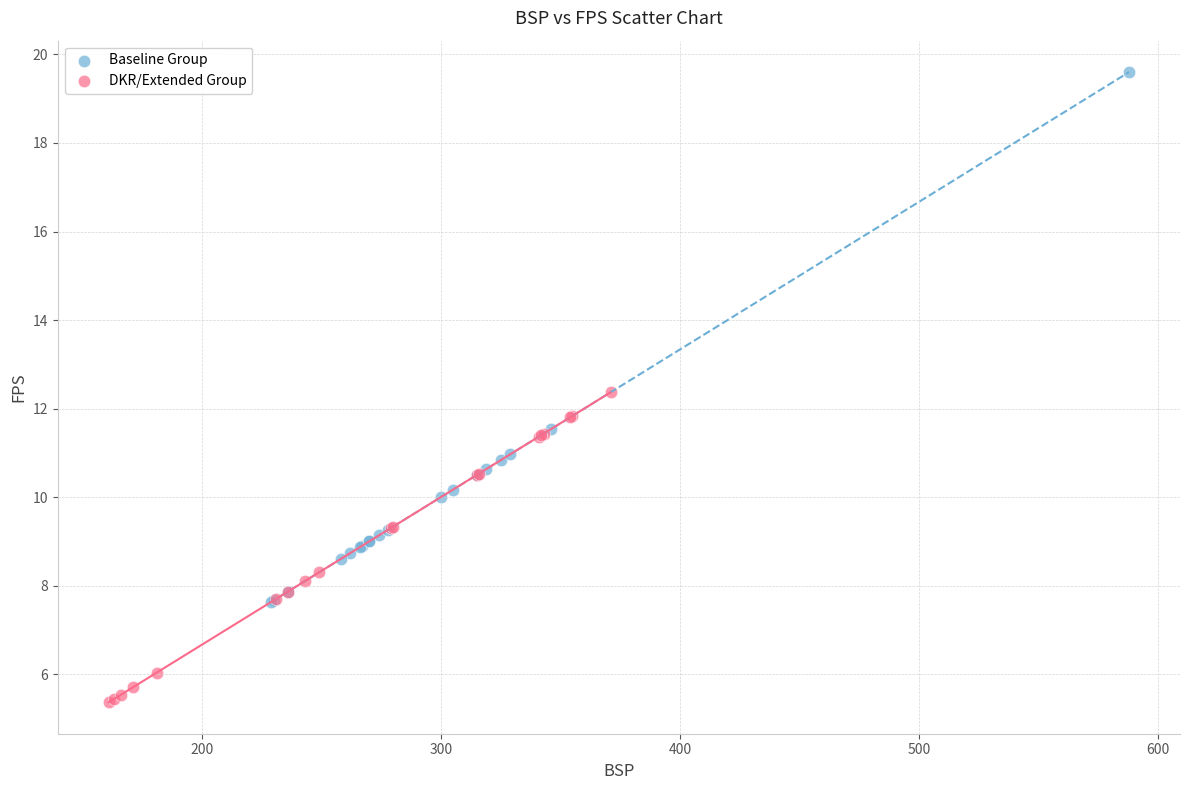

Which series has the widest spread of Y values?

Baseline Group